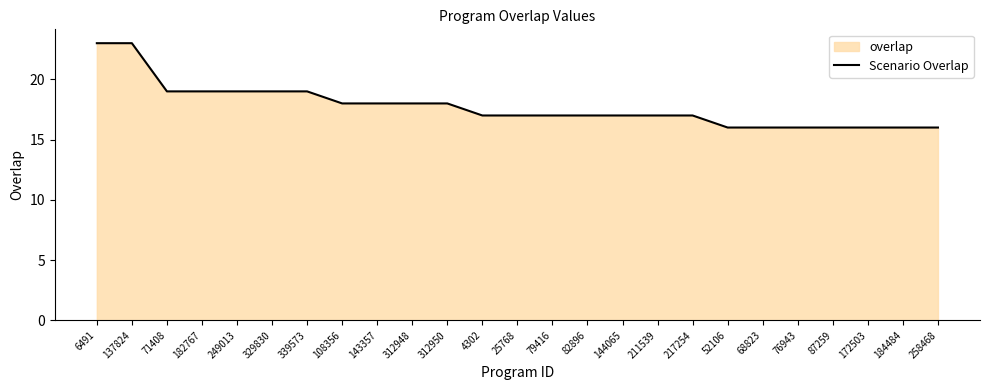

True or false: there are more than 1 points higher than both neighbors.

False